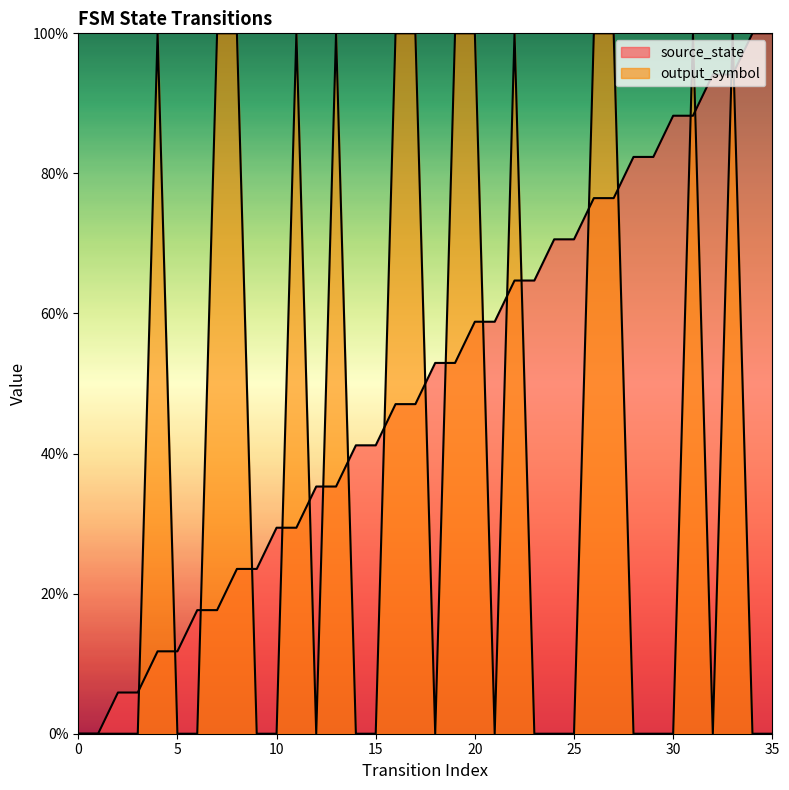

Where do source_state and output_symbol first cross each other?

3 and 4